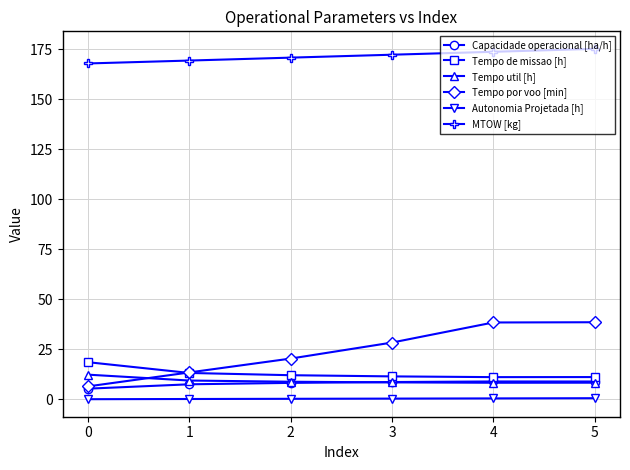

Which series has the largest total across all categories?

MTOW [kg]